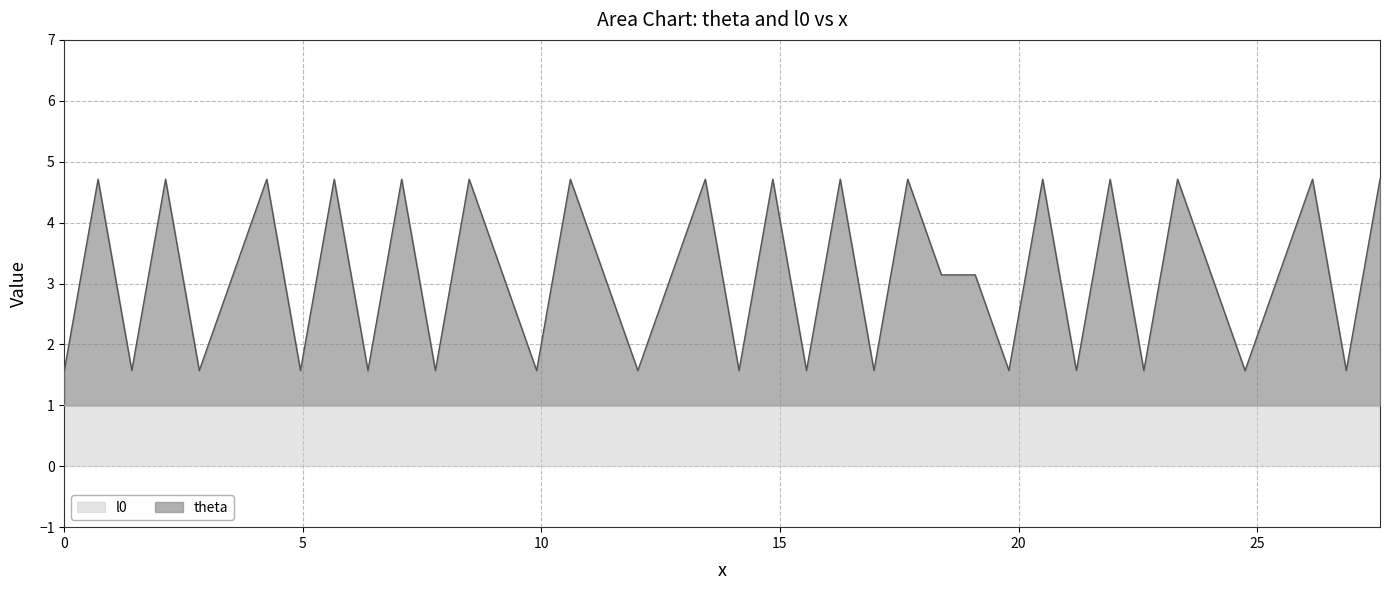

What is the maximum value for l0?

1.0